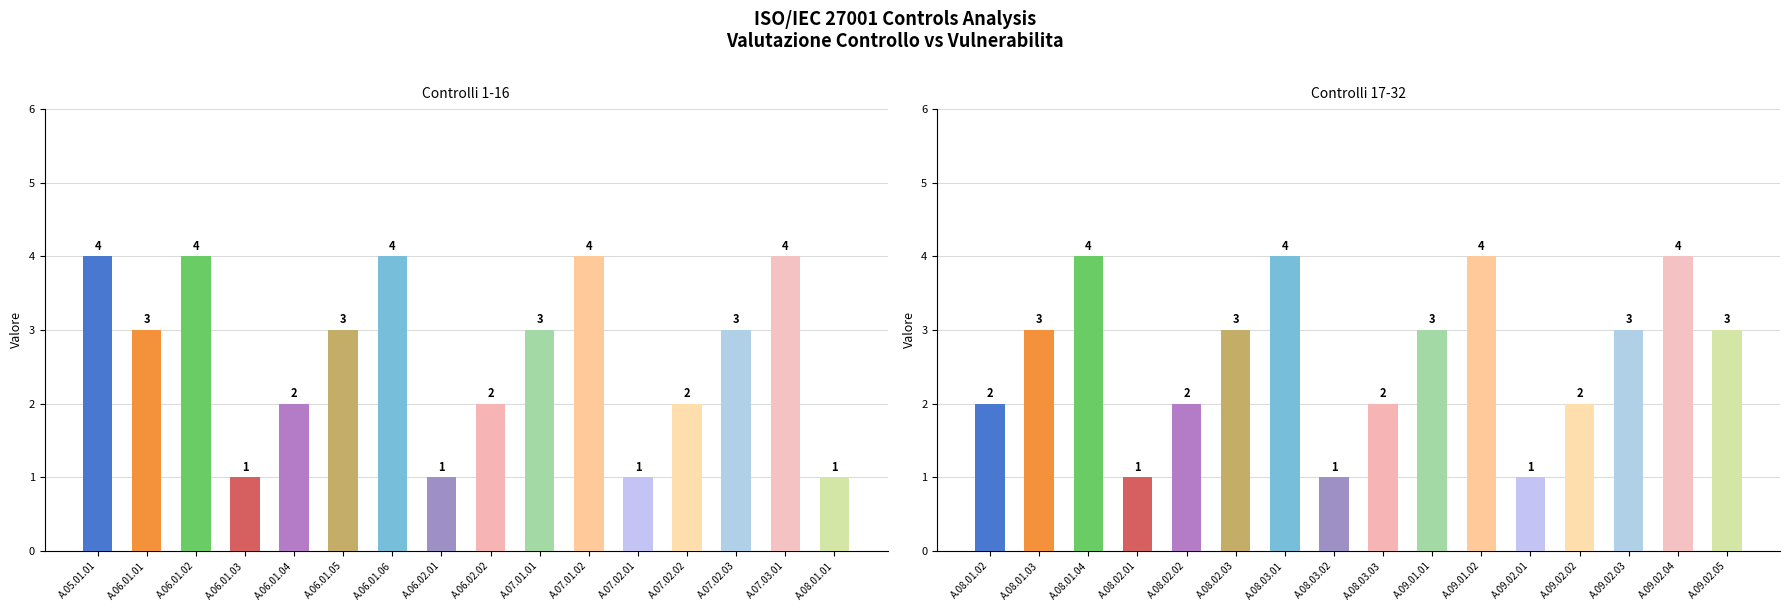

What position from the right is A.08.03.03?

8